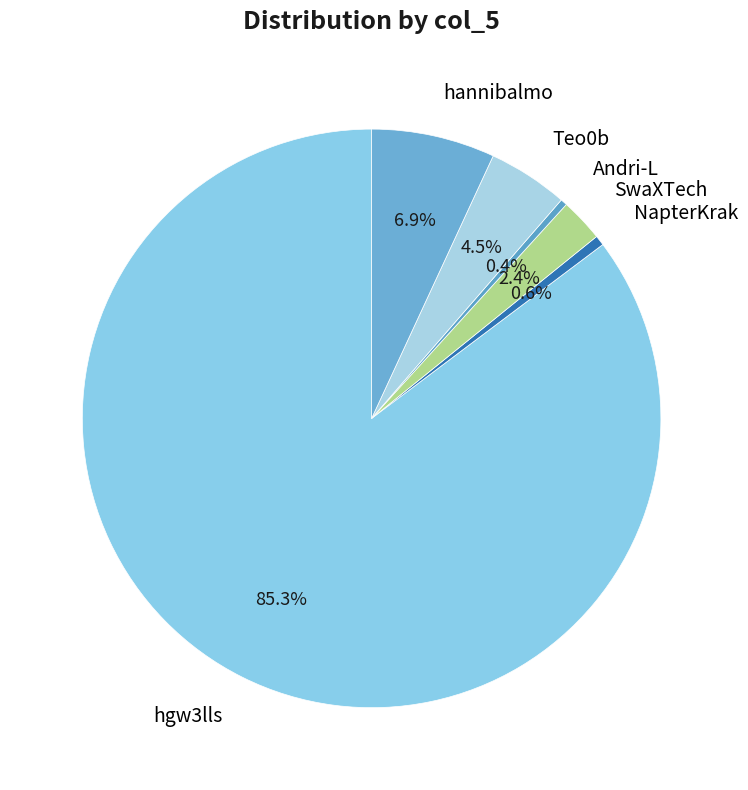

How many segments does this pie chart have?

6